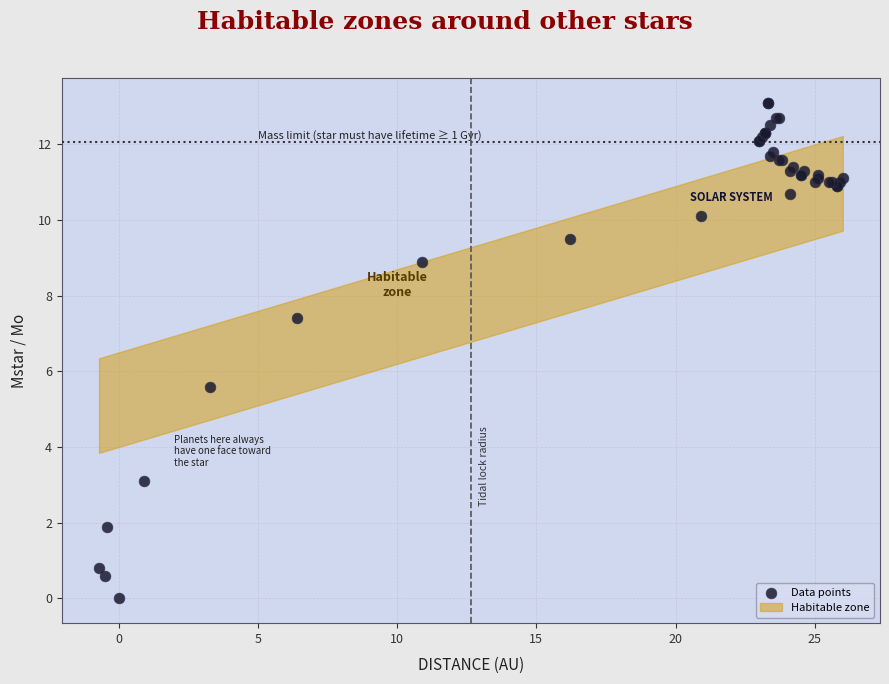

What Y value in the scatter plot is closest to 6?

5.6